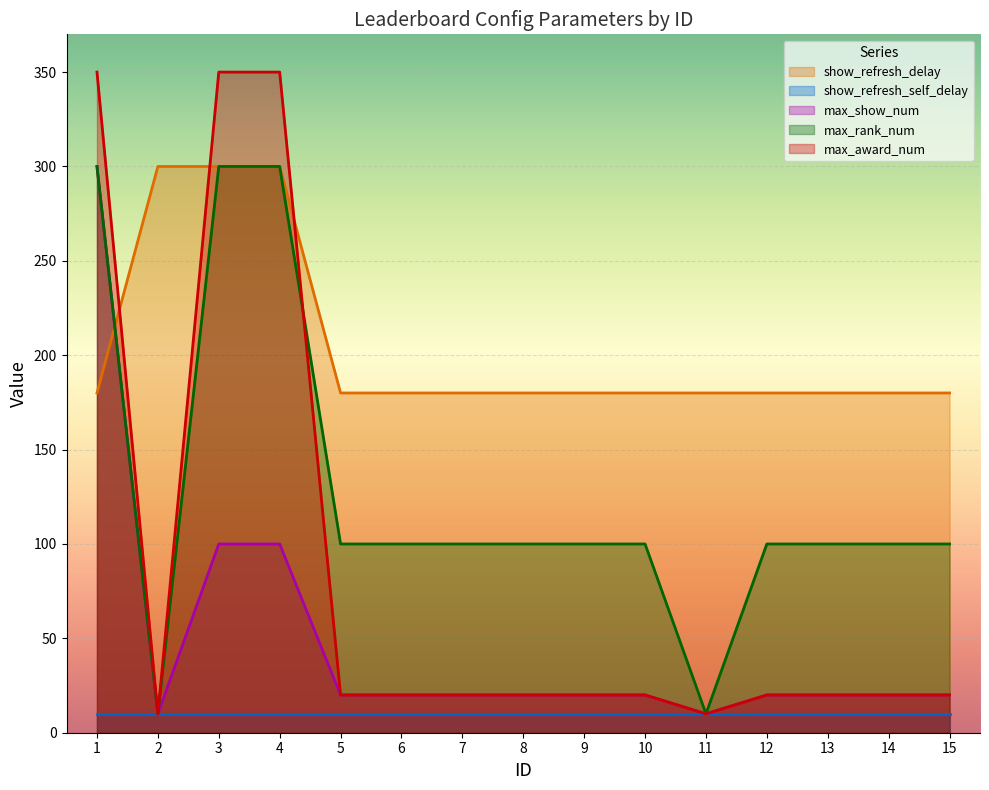

At which label does max_rank_num first exceed 100?

1